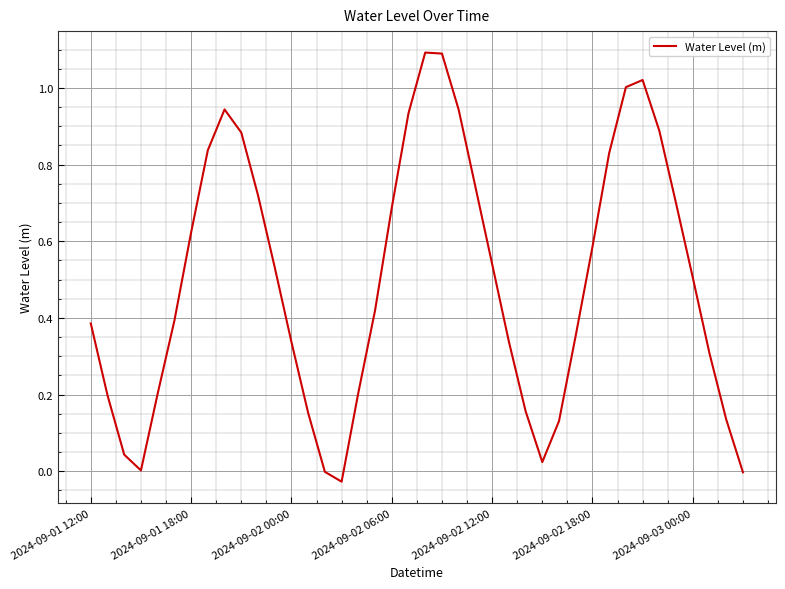

What is the difference between the maximum and minimum values?

1.1